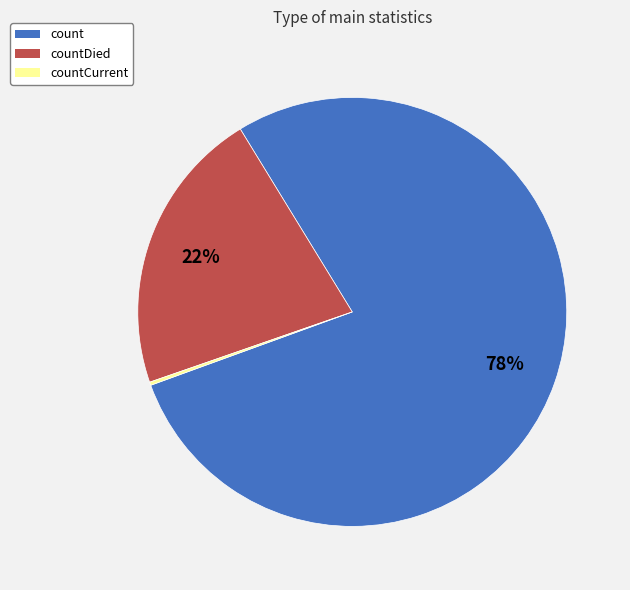

What is the majority slice?

count